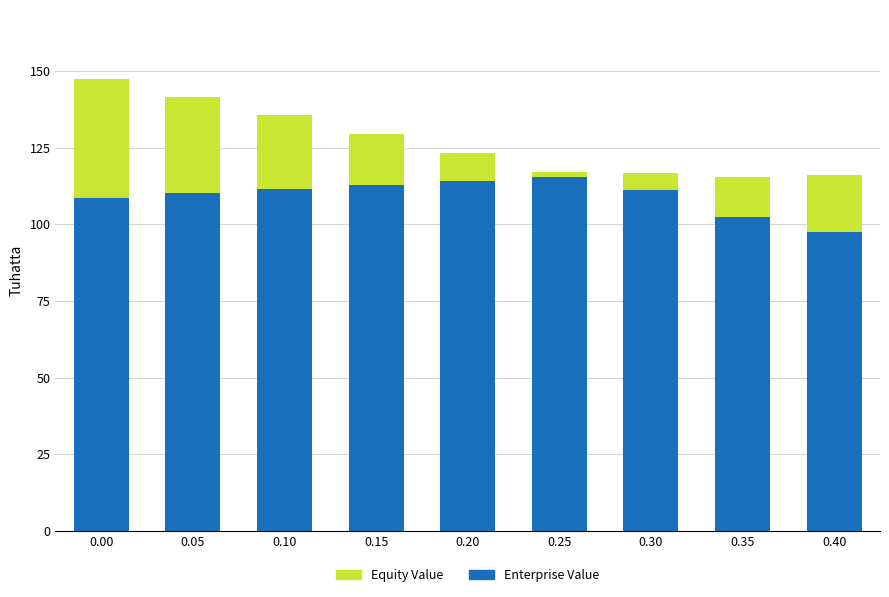

Between 0.20 and 0.30, which series saw the biggest shift?

equity_value